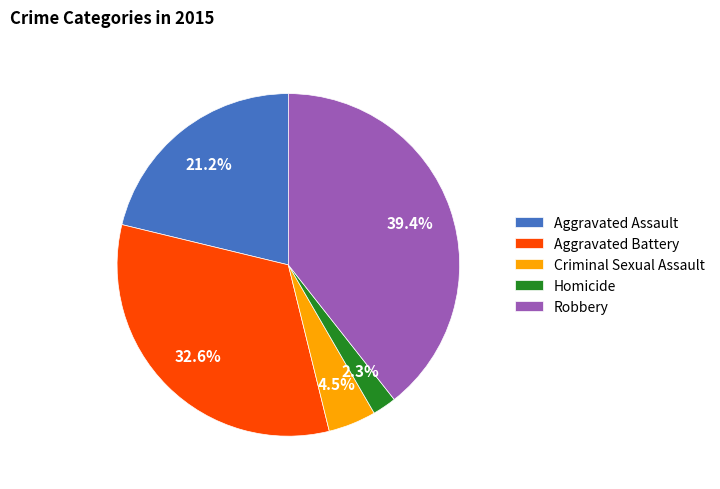

Rank the categories by value from highest to lowest.

Robbery, Aggravated Battery, Aggravated Assault, Criminal Sexual Assault, Homicide